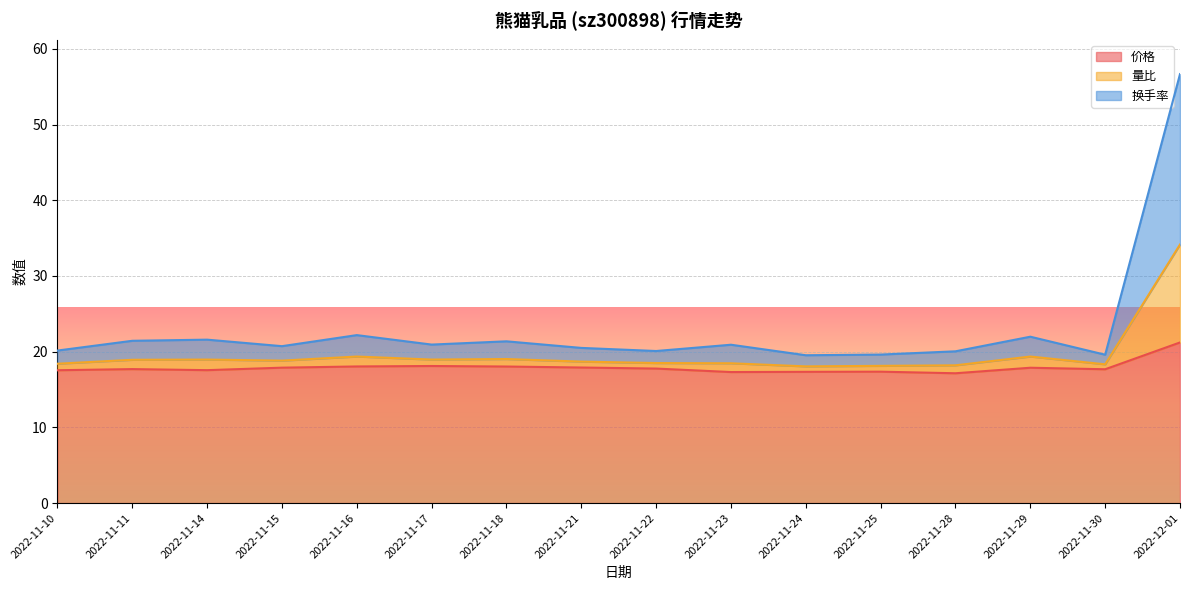

At how many categories does at least one series exceed 19?

1